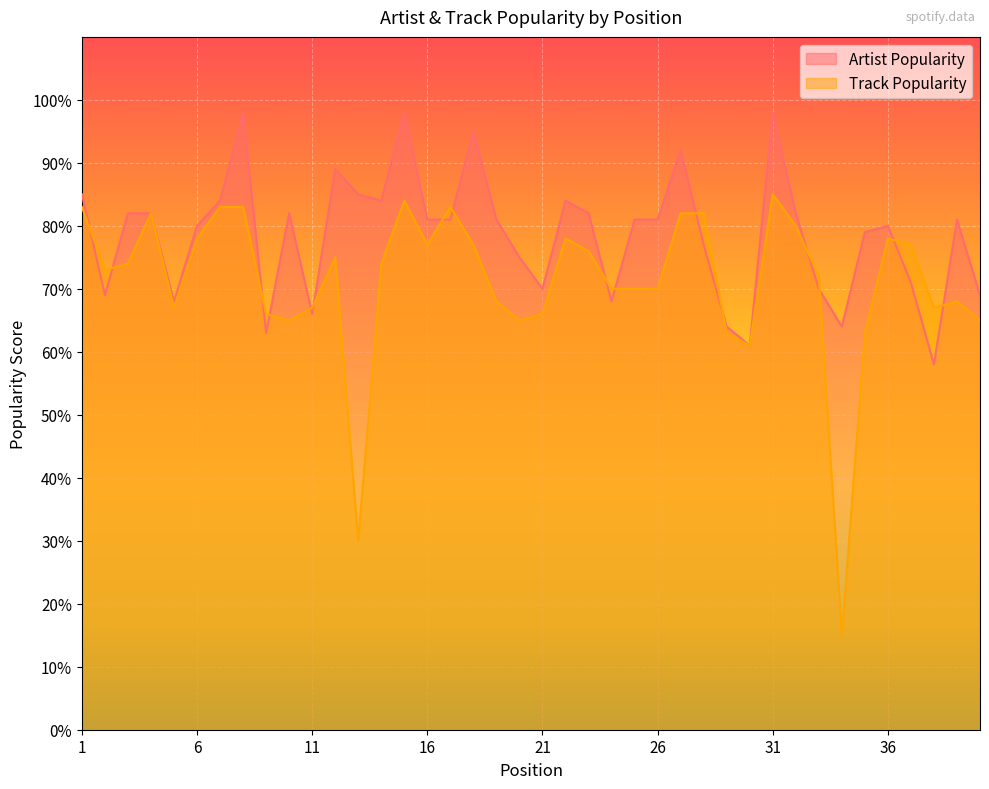

Reading left to right, transcribe all the data shown in this chart.

Artist Popularity: 85	69	82	82	68	80	84	98	63	82	66	89	85	84	98	81	81	95	81	75	70	84	82	68	81	81	92	77	64	61	98	82	70	64	79	80	71	58	81	69
Track Popularity: 83	73	74	82	67	78	83	83	66	65	67	75	30	74	84	77	83	77	68	65	66	78	76	70	70	70	82	82	63	61	85	80	72	15	63	78	77	67	68	65